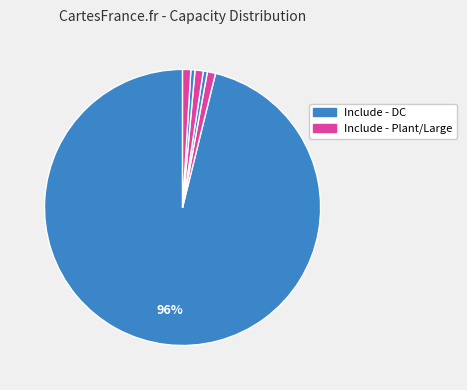

How many slices are in this pie chart?

6